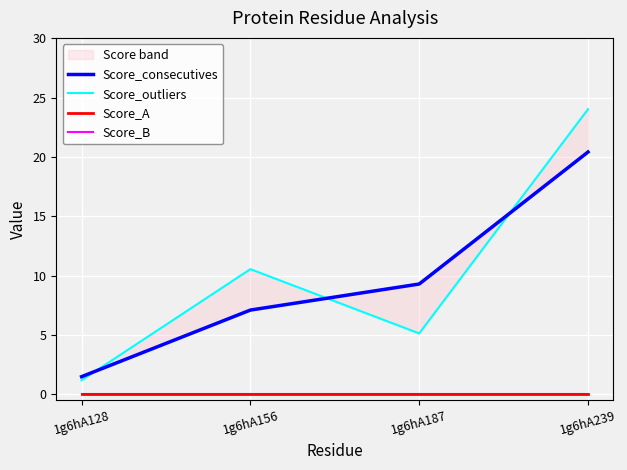

Which series has the largest total across all categories?

Score_outliers